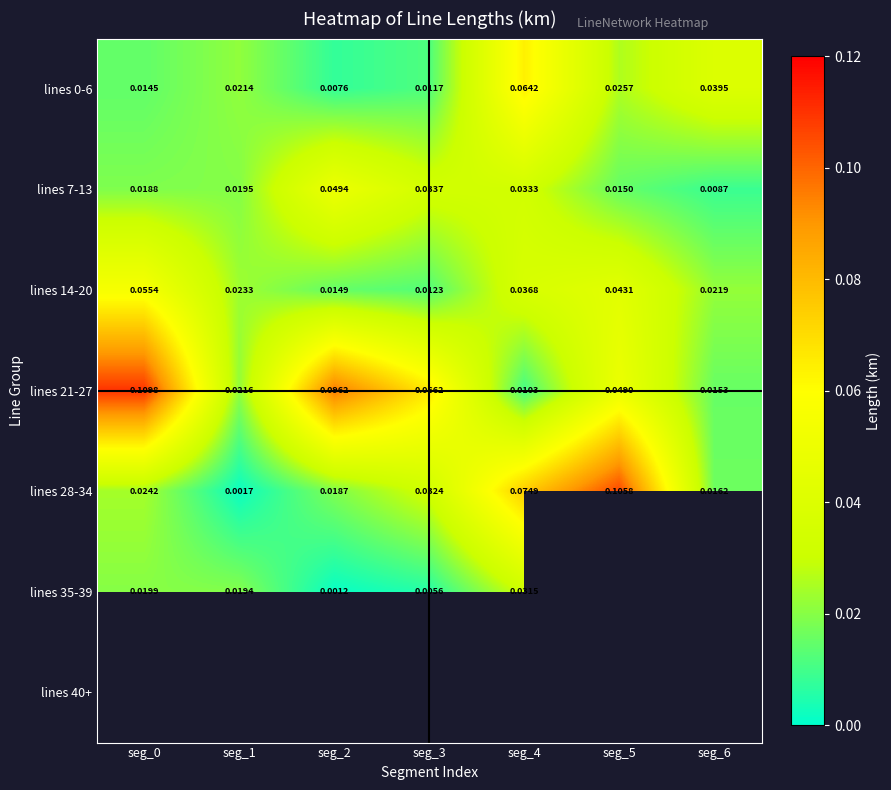

Is the value of lines 14-20 at seg_2 greater than the value of lines 35-39 at seg_3?

Yes